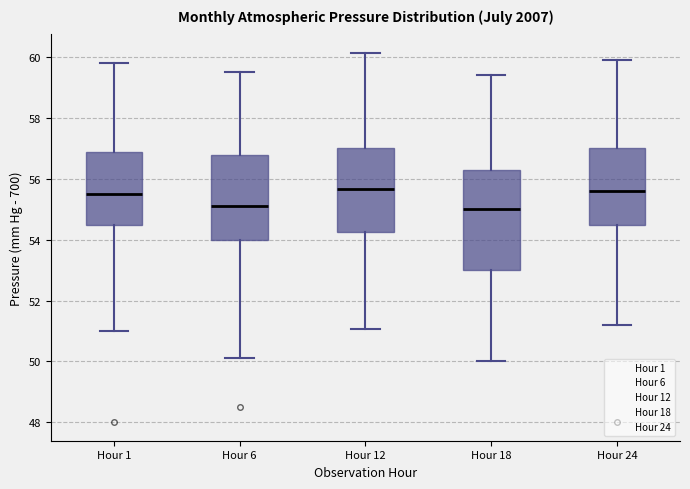

Which box is the tallest, from its lower edge to its upper edge?

Hour 18